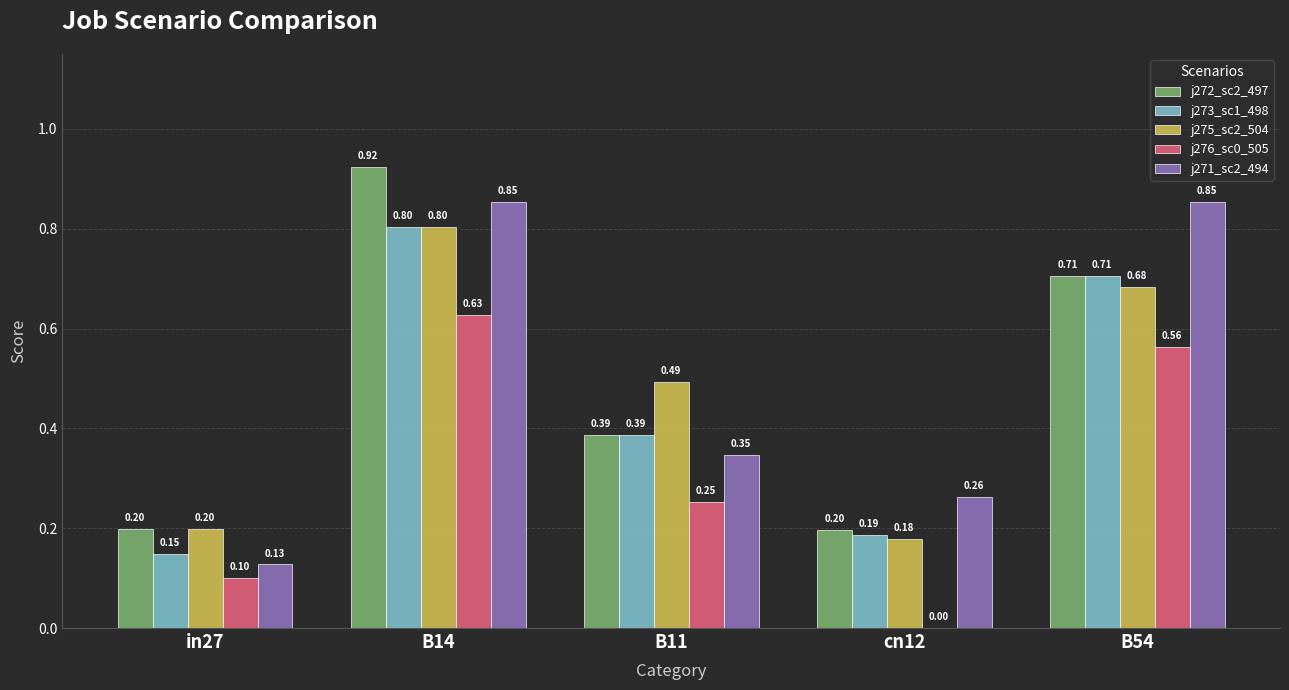

What is the total value across all series at cn12?

0.8